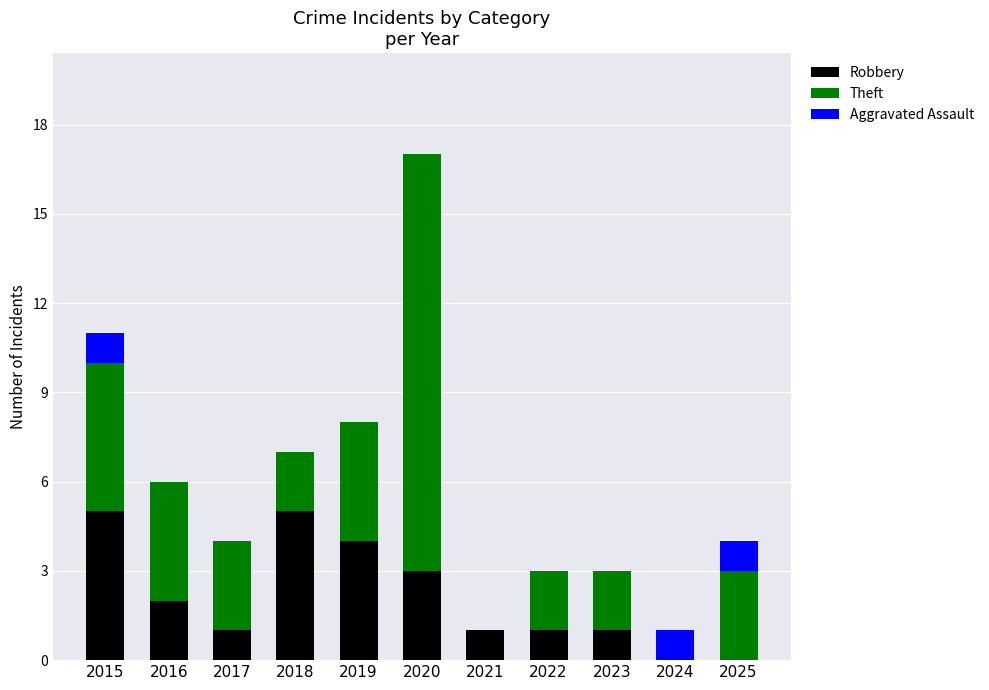

At which category is the sum across all series the highest?

2020